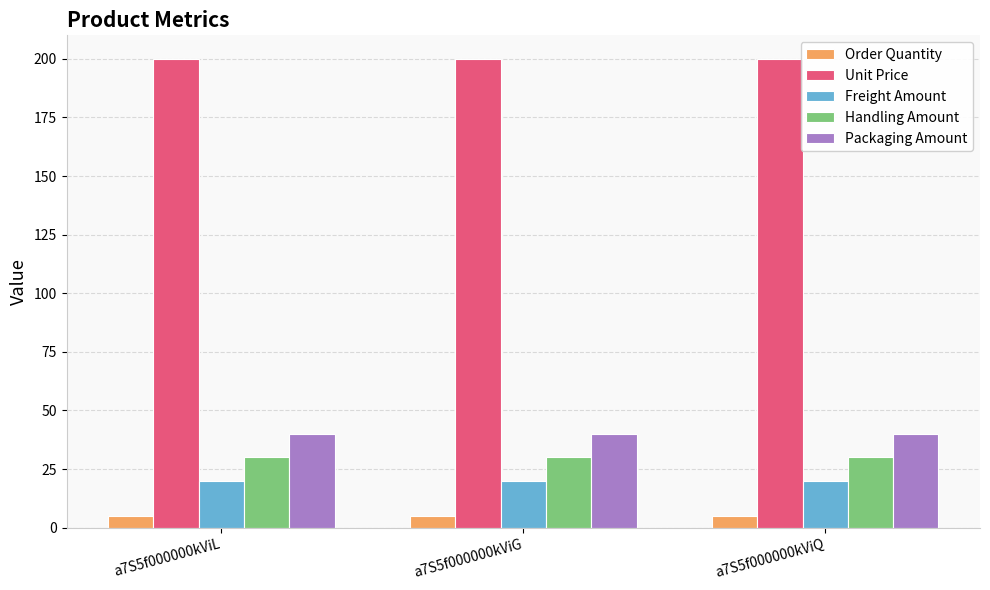

Reading left to right, extract all data points from this chart.

Order Quantity: a7S5f000000kViL=5	a7S5f000000kViG=5	a7S5f000000kViQ=5
Unit Price: a7S5f000000kViL=200	a7S5f000000kViG=200	a7S5f000000kViQ=200
Freight Amount: a7S5f000000kViL=20	a7S5f000000kViG=20	a7S5f000000kViQ=20
Handling Amount: a7S5f000000kViL=30	a7S5f000000kViG=30	a7S5f000000kViQ=30
Packaging Amount: a7S5f000000kViL=40	a7S5f000000kViG=40	a7S5f000000kViQ=40